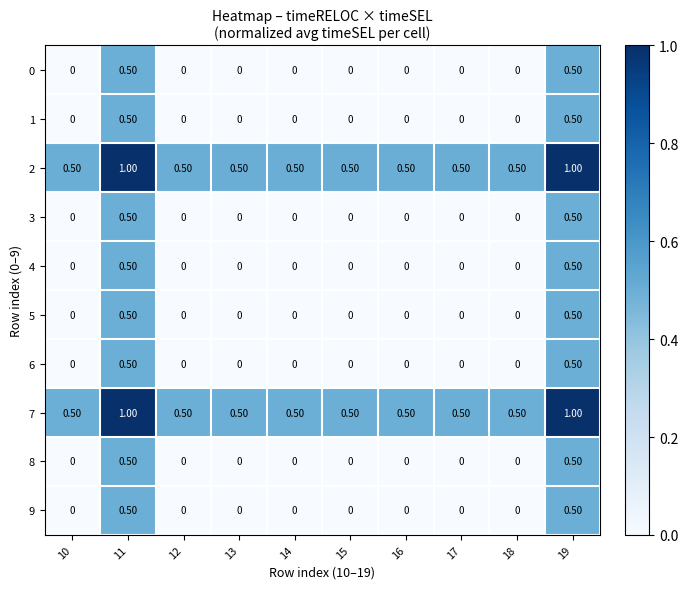

What is the difference between the highest and lowest values at 10?

0.5